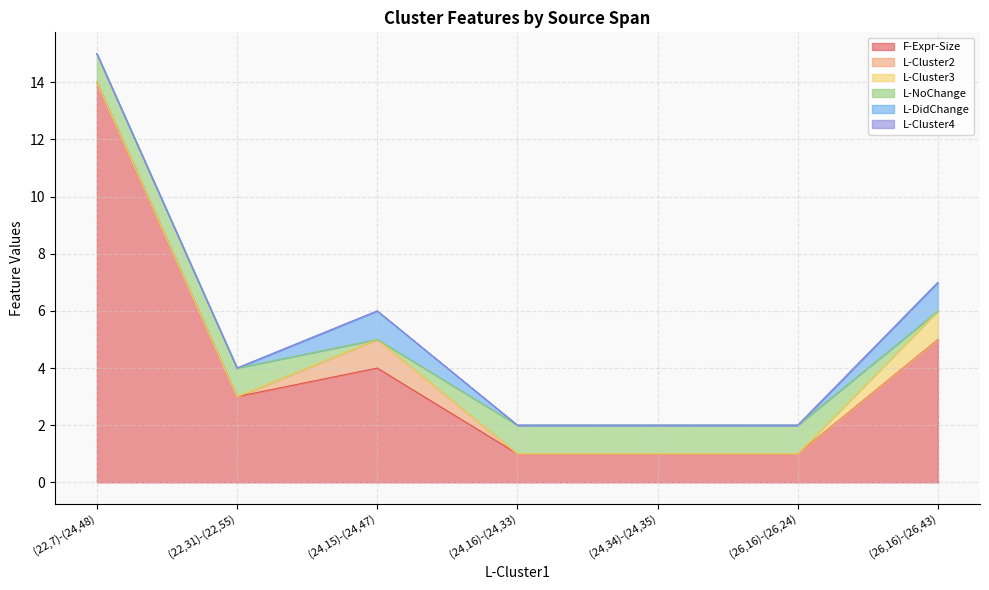

Which series has the largest total across all categories?

F-Expr-Size